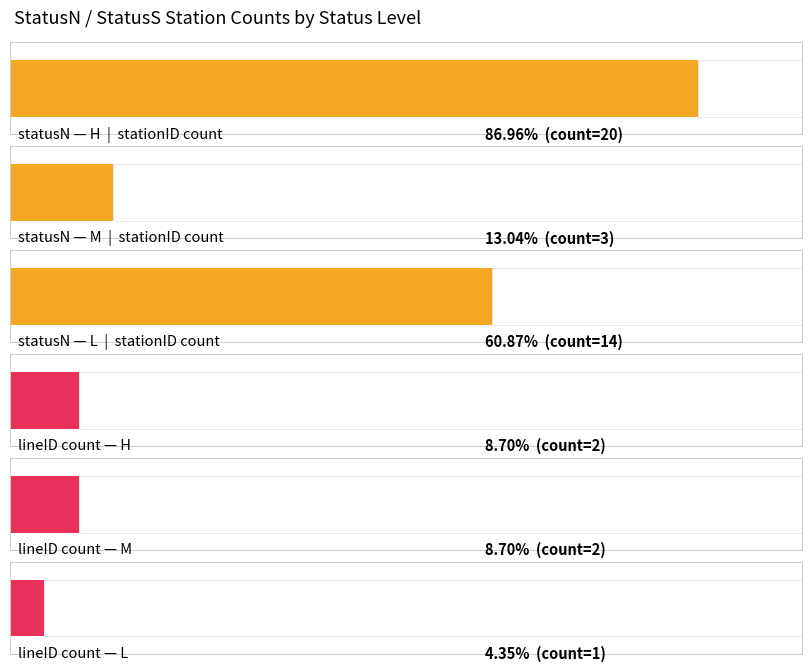

What is the approximate value of Count of #lineID at H?

2